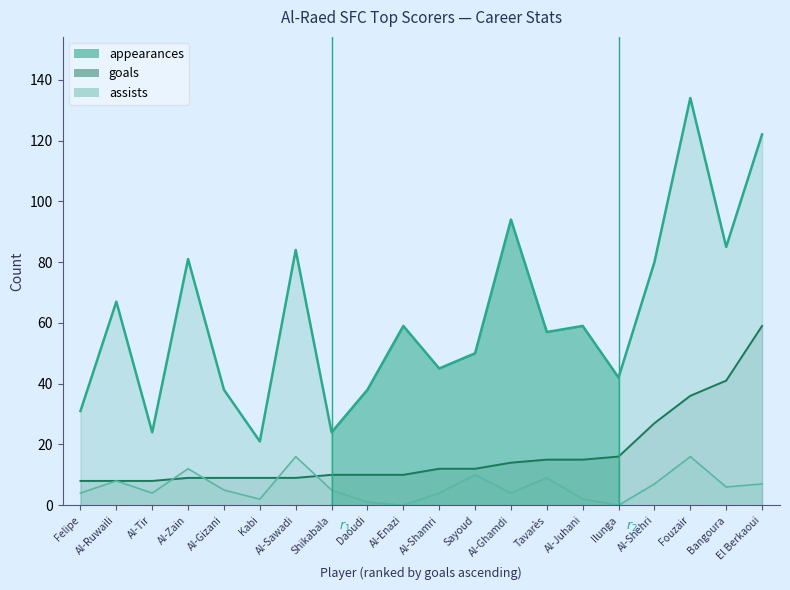

What is the maximum value for assists?

16